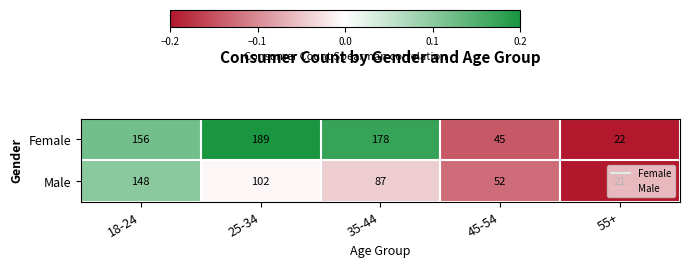

At which category does the chart reach its peak across all series?

25-34